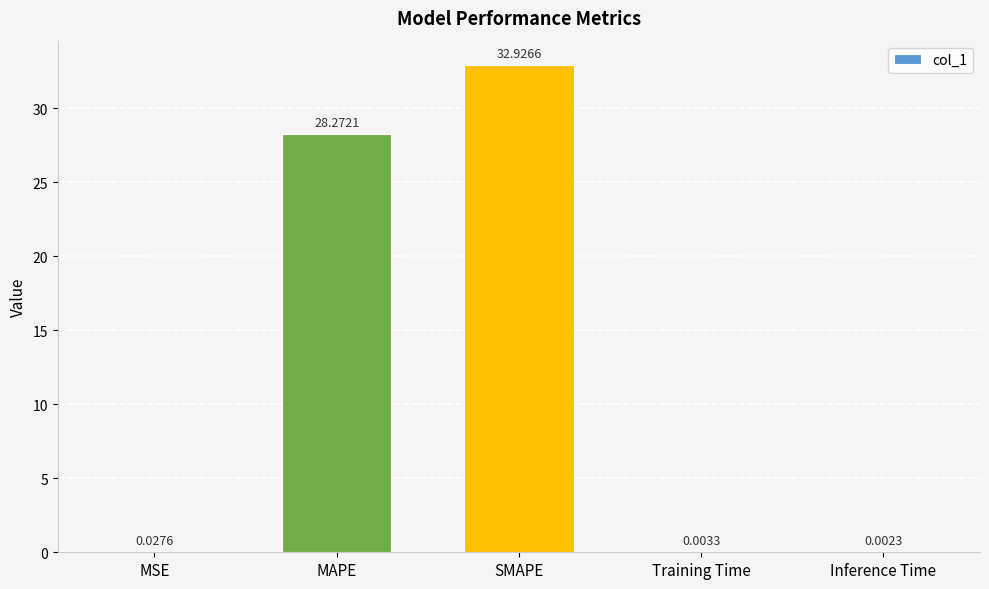

Which label corresponds to the largest value in the chart?

SMAPE